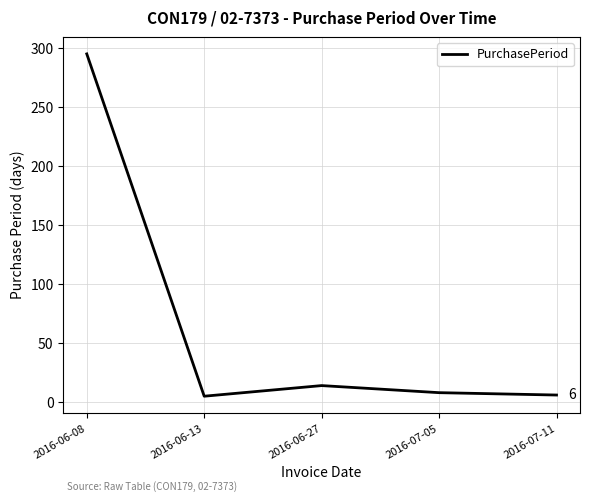

What is the change in value from 2016-06-08 to 2016-06-27?

-281